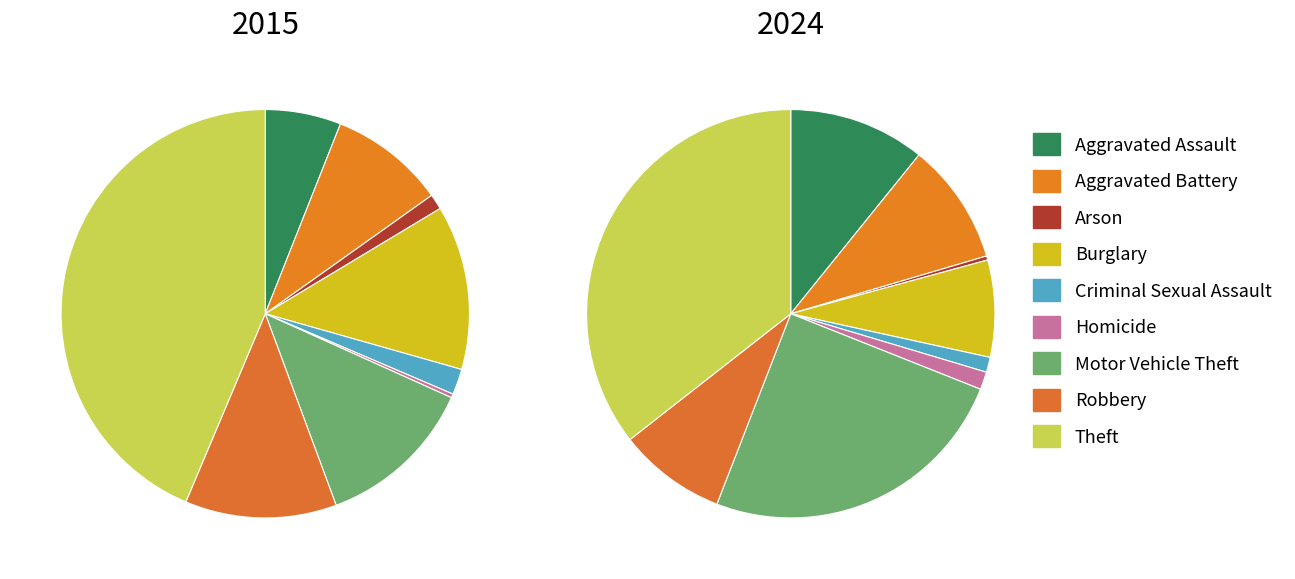

Is Robbery the majority of the pie?

No